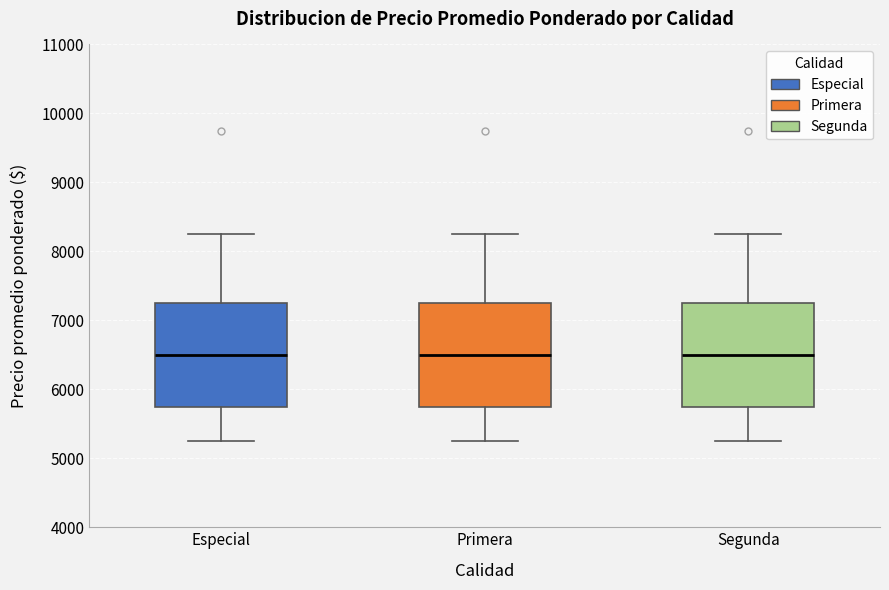

Where is the lower edge of the box for Primera on the y-axis? The values are not printed on the chart, so give them approximately, as read against the axis.

5800